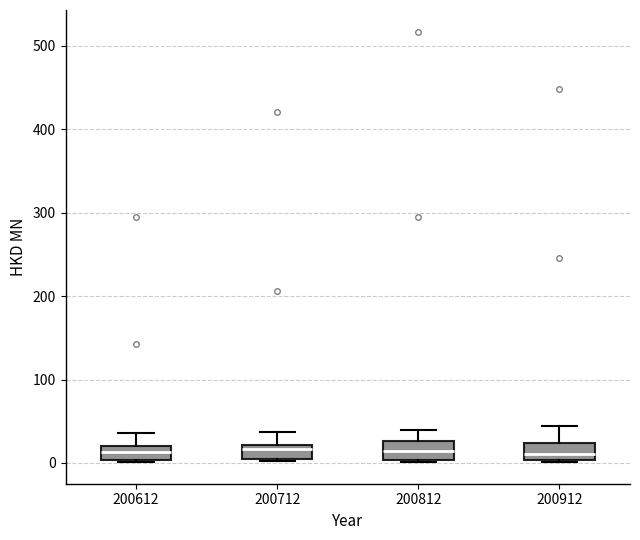

Where does the upper whisker of the box at x = 200612 end on the y-axis? The values are not printed on the chart, so give them approximately, as read against the axis.

40